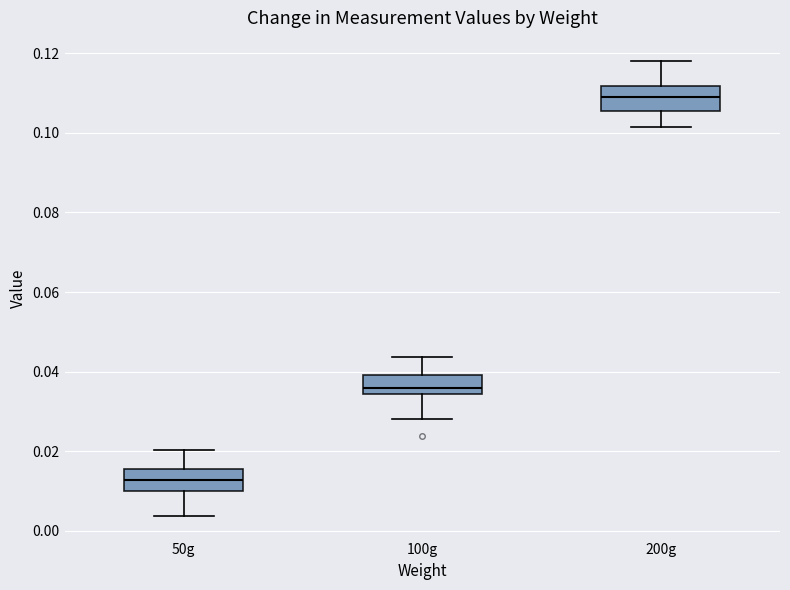

Reading left to right, read every box against the y-axis: the position of its median line, the range the box covers, and the ends of its whiskers. The values are not printed on the chart, so give them approximately, as read against the axis.

50g: median 0.012, box 0.010 to 0.016, whiskers 0.004 to 0.020
100g: median 0.036, box 0.034 to 0.040, whiskers 0.028 to 0.044
200g: median 0.110, box 0.106 to 0.112, whiskers 0.102 to 0.118